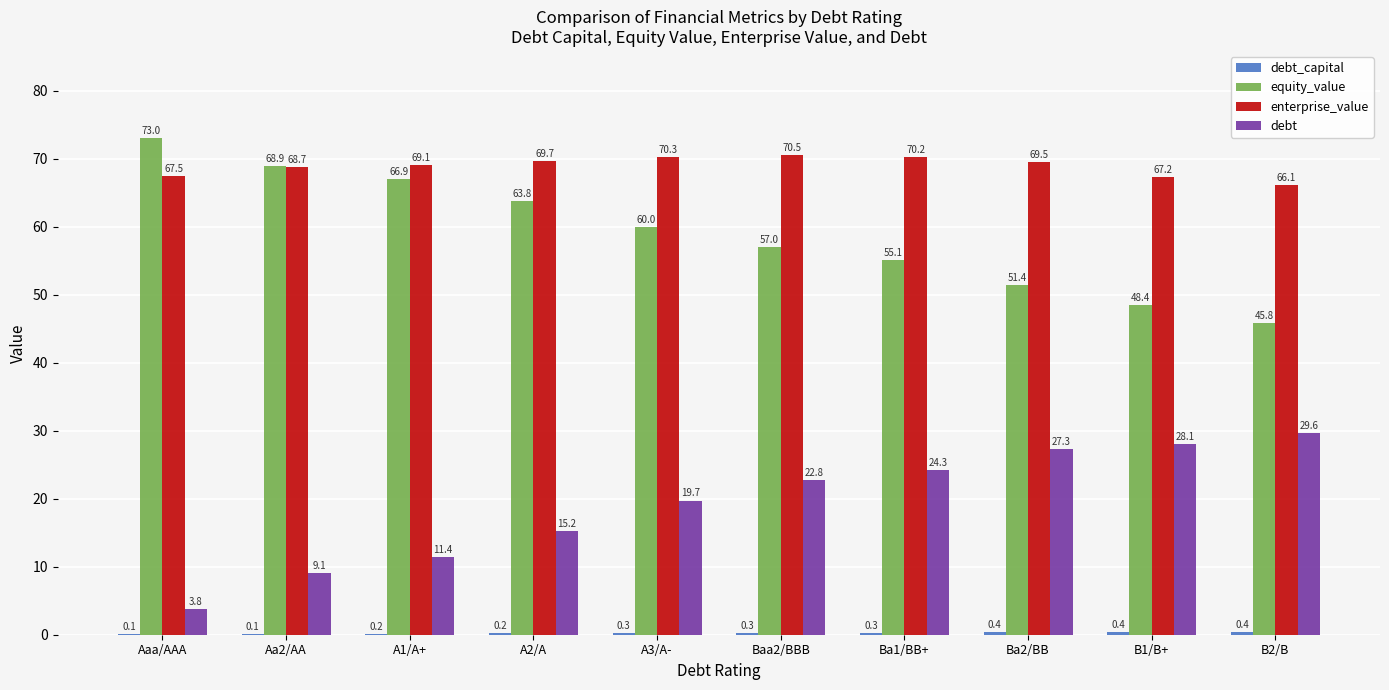

The debt series shows 28.1 at B1/B+. True or false?

True